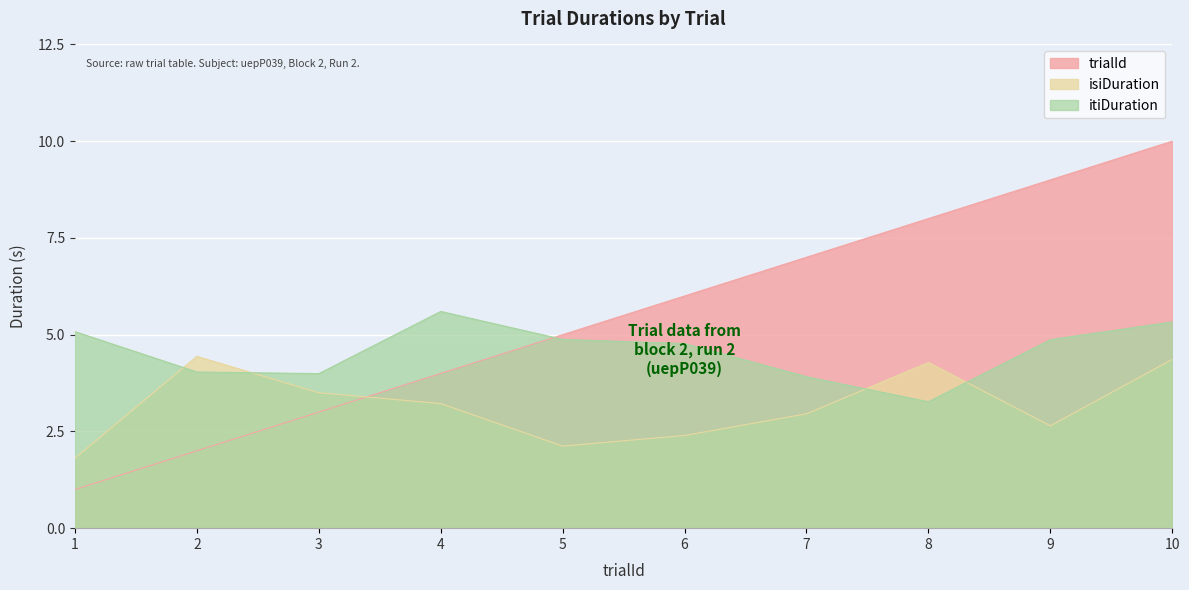

Rank the series at 3 from lowest to highest value.

trialId, isiDuration, itiDuration